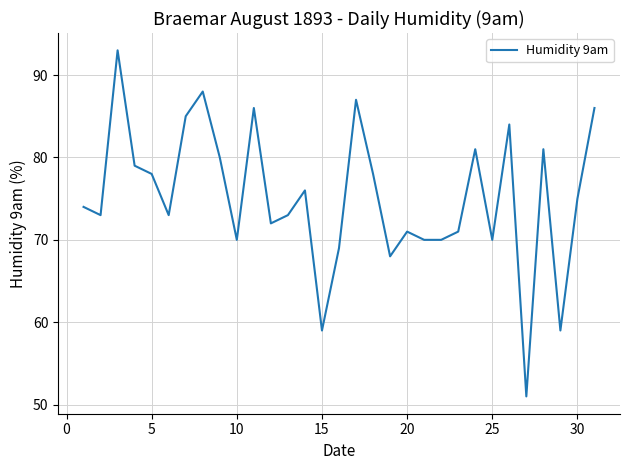

What is the maximum value shown in the chart?

93